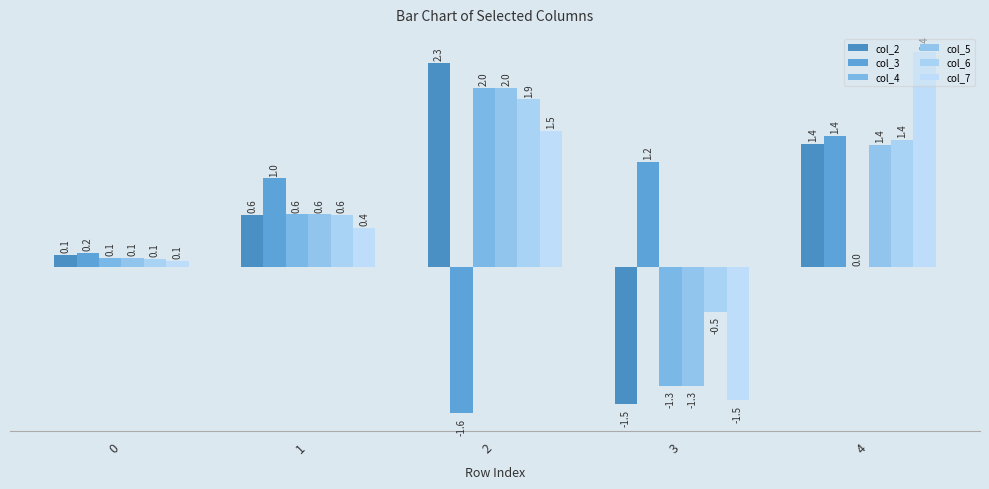

Does the chart contain stacked bars?

No